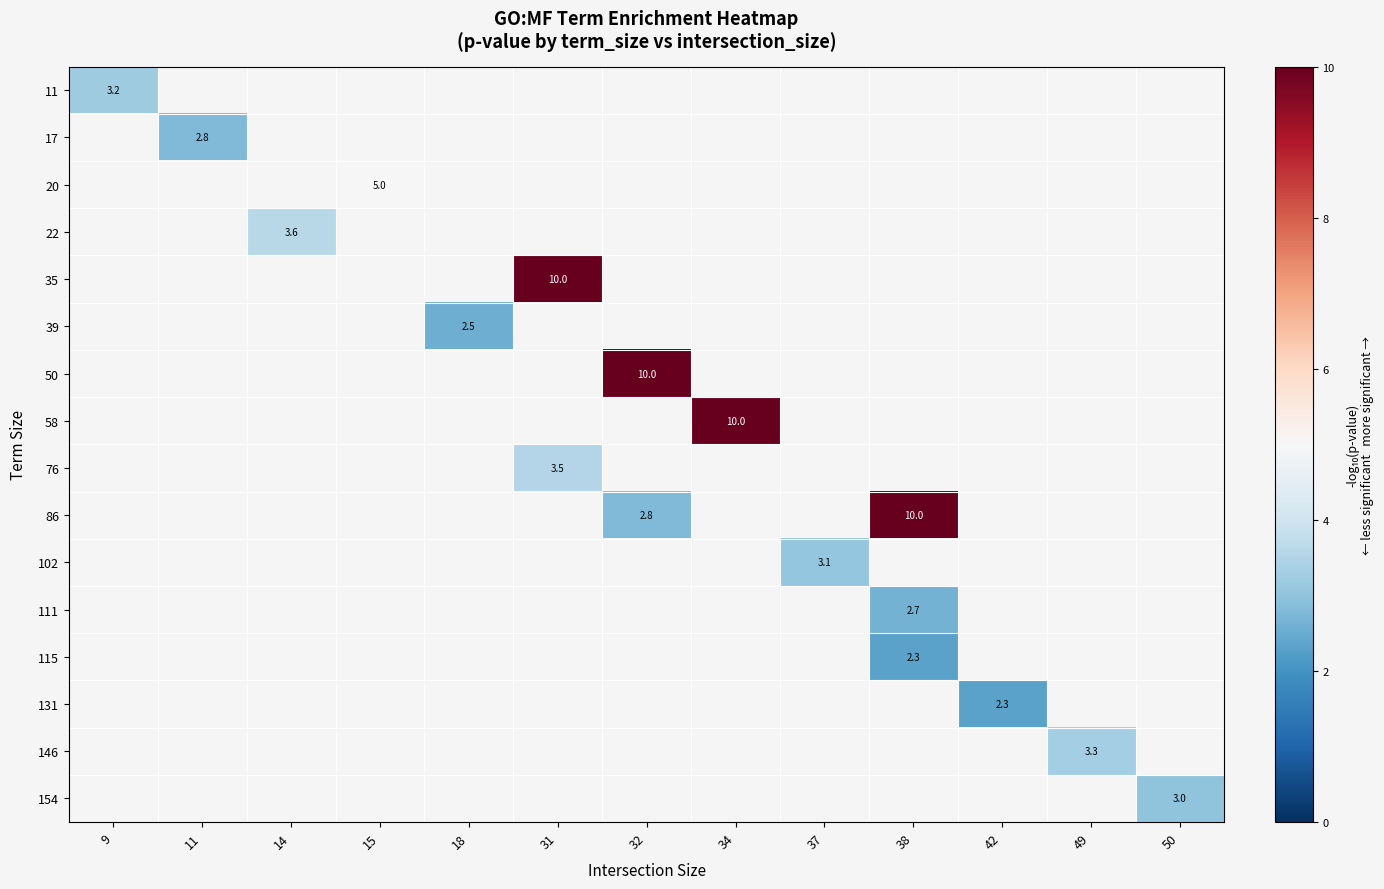

At which category does the chart reach its peak across all series?

31